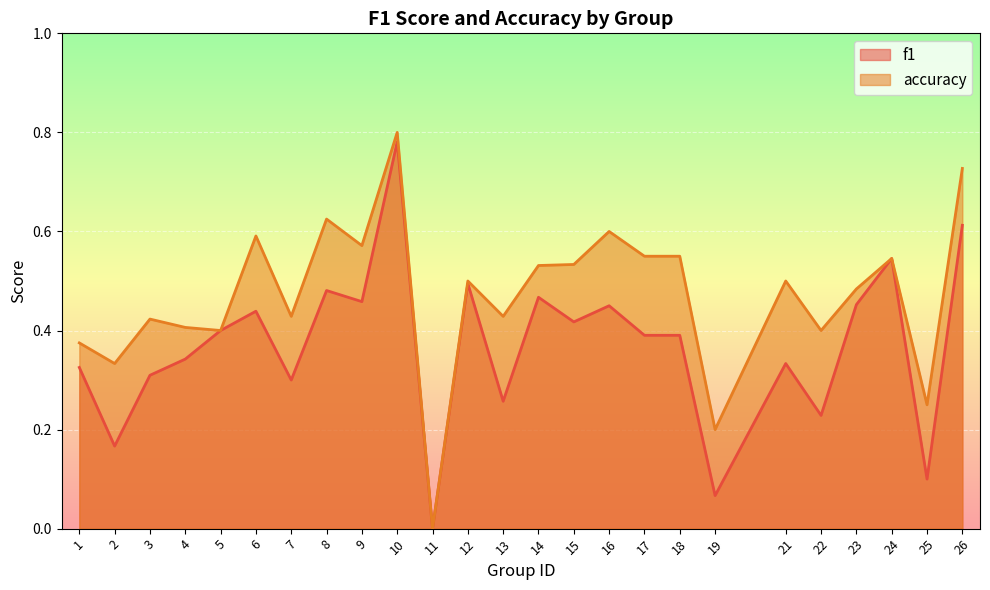

What is the sum of all accuracy values?

11.8